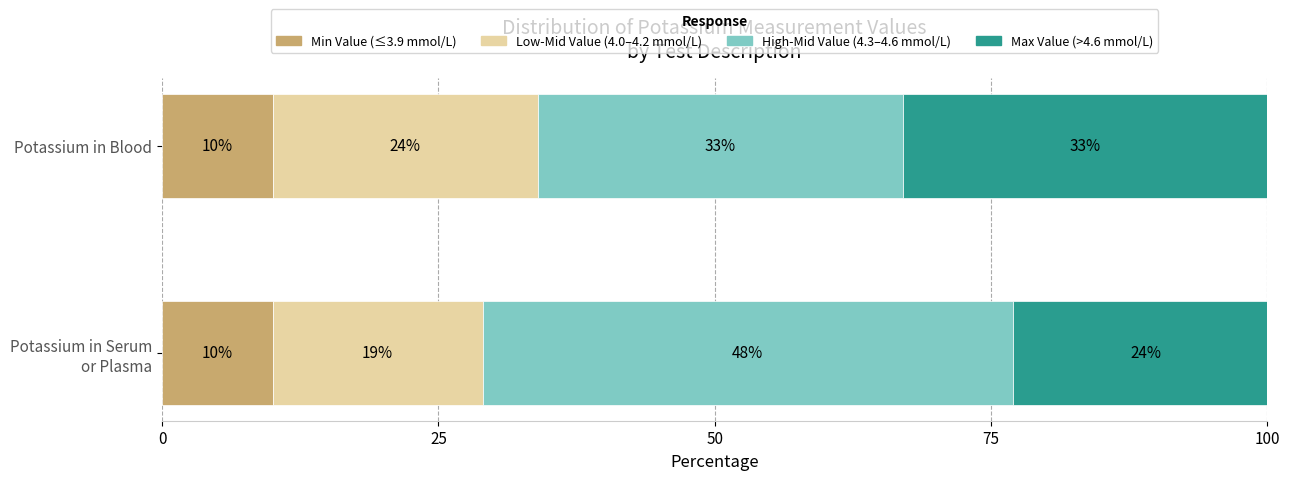

What is the total value across all series at Potassium in Blood?

100